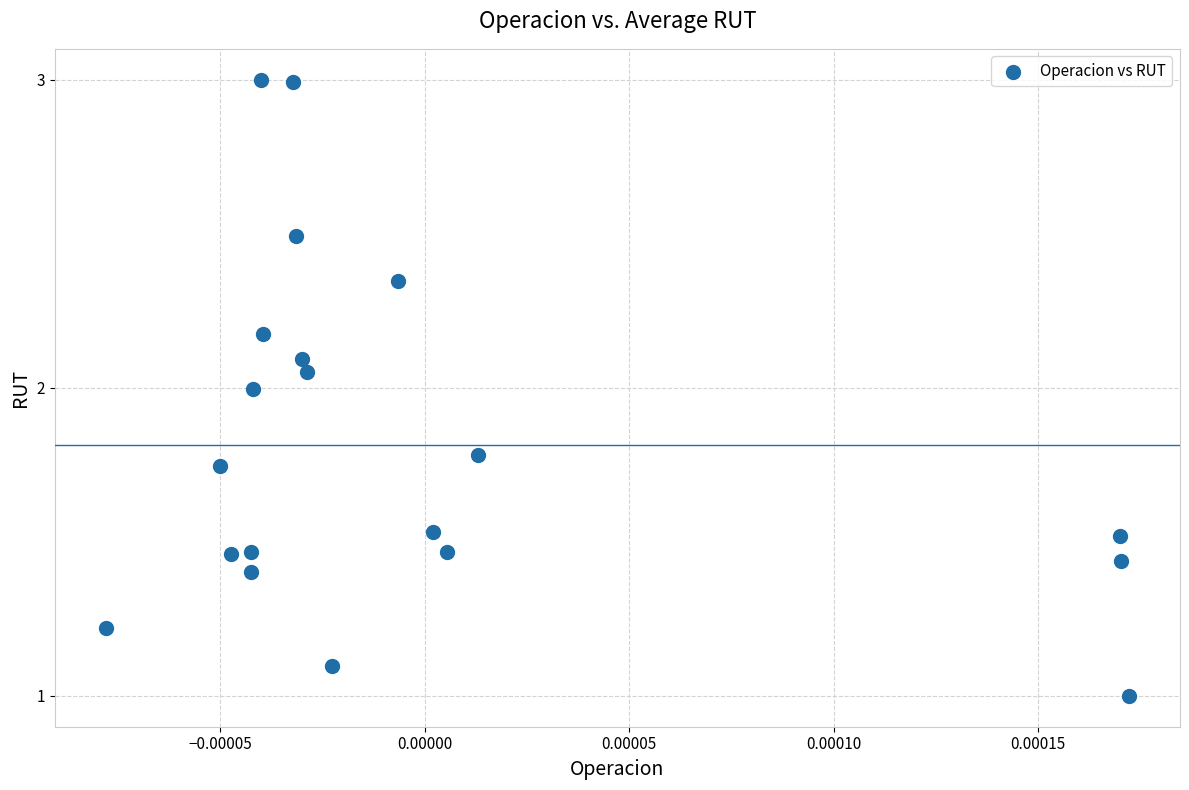

What is the range of Y values (max minus min)?

2.0